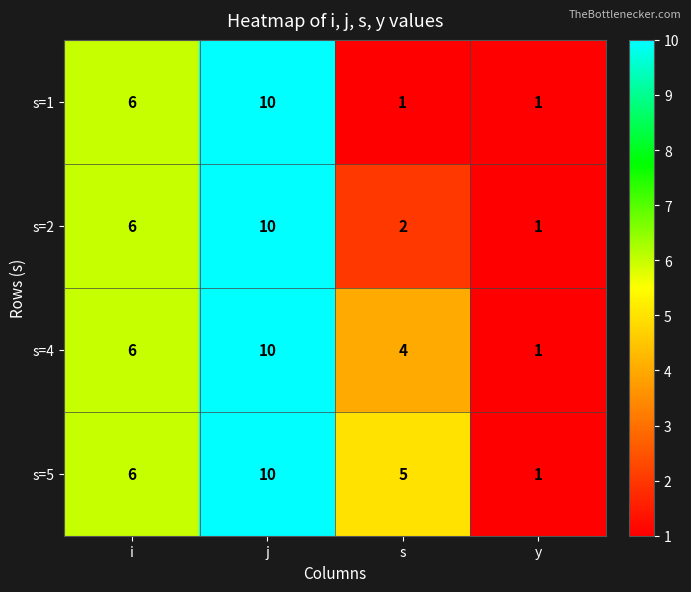

What is the difference between the second highest and minimum values in the s=2 series?

5